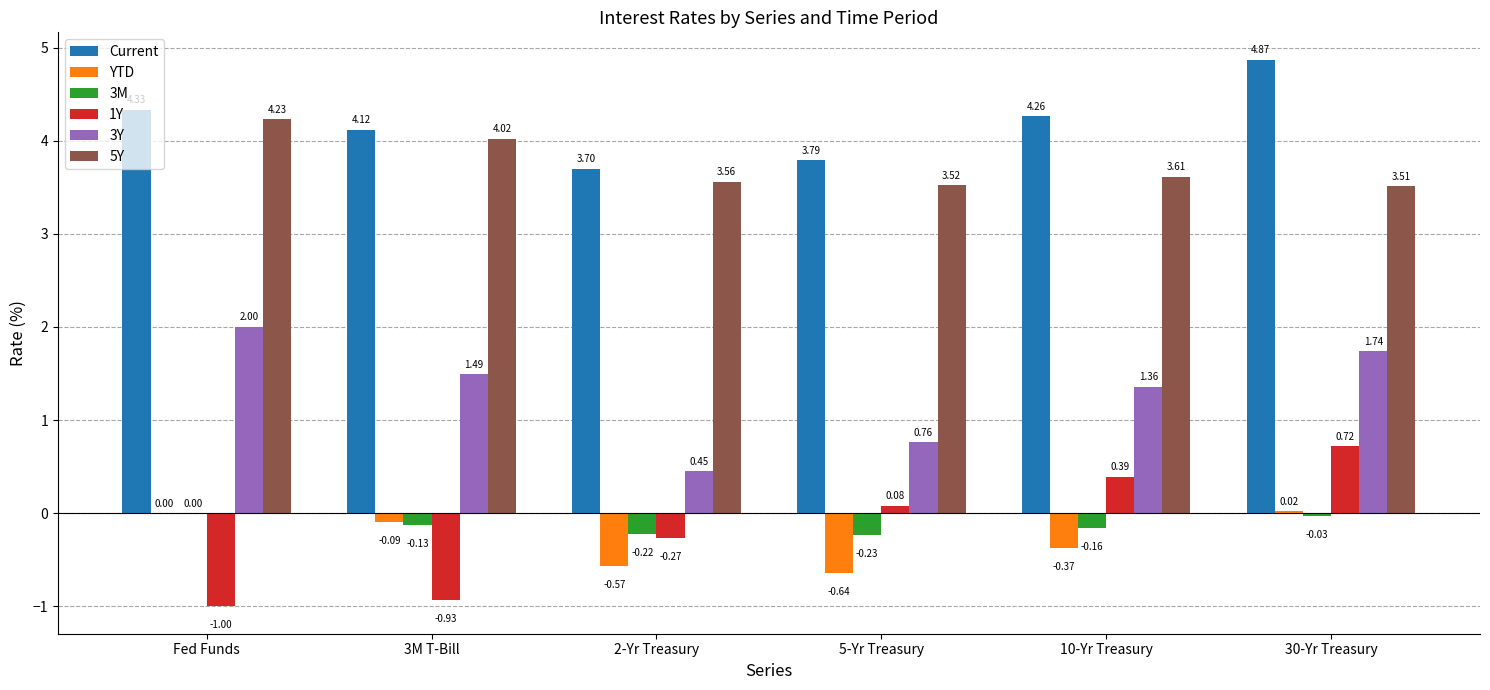

What is the sum of all YTD values?

-1.6